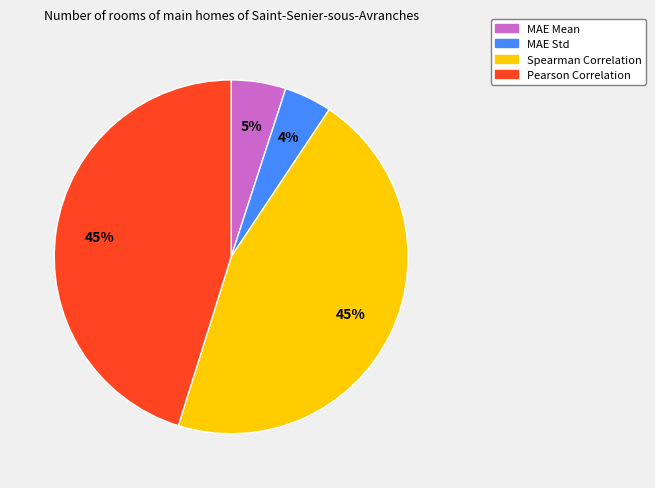

How many segments does this pie chart have?

4